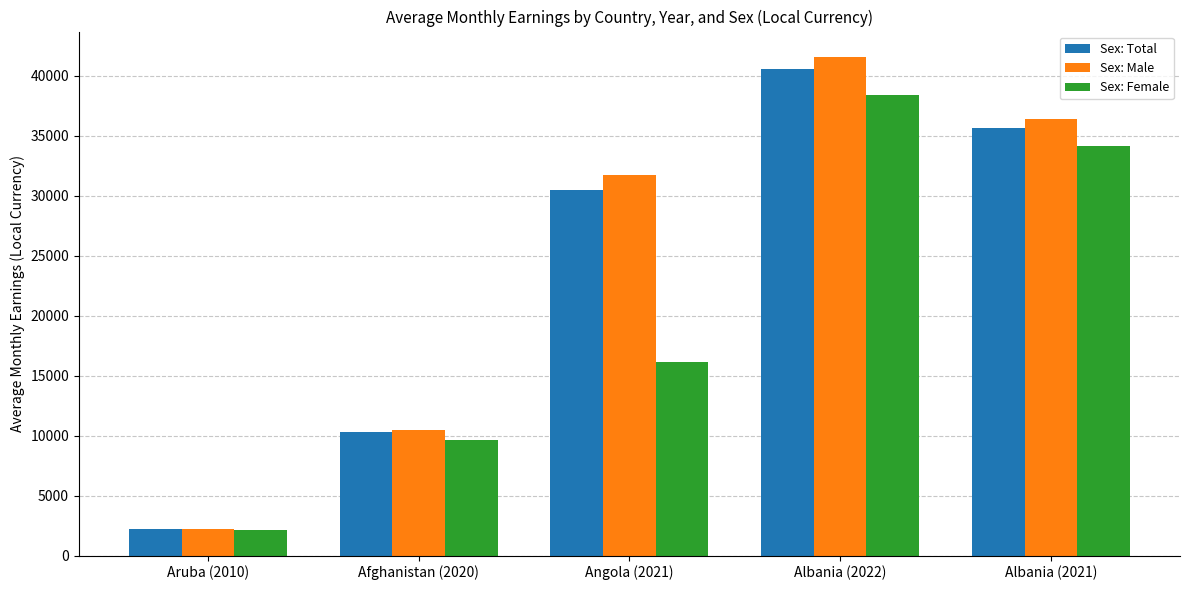

Reading left to right, what are all the values shown in this chart?

Sex: Total: Aruba (2010)=2187.0	Afghanistan (2020)=10294.0	Angola (2021)=30435.8	Albania (2022)=40531.0	Albania (2021)=35661.0
Sex: Male: Aruba (2010)=2198.0	Afghanistan (2020)=10421.0	Angola (2021)=31754.7	Albania (2022)=41593.0	Albania (2021)=36400.0
Sex: Female: Aruba (2010)=2165.0	Afghanistan (2020)=9618.7	Angola (2021)=16140.0	Albania (2022)=38423.0	Albania (2021)=34150.0